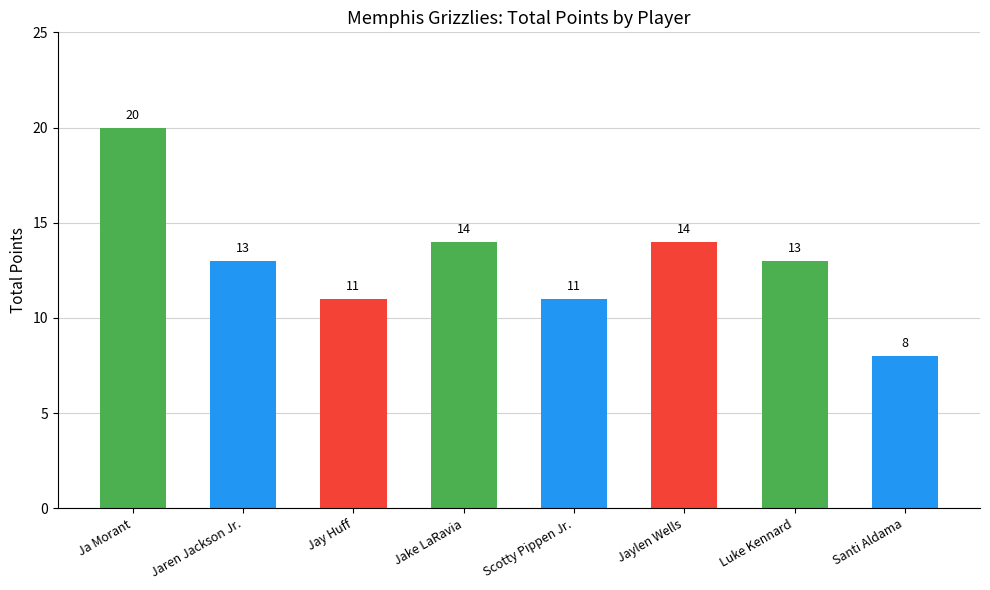

How many data points does each series have?

8